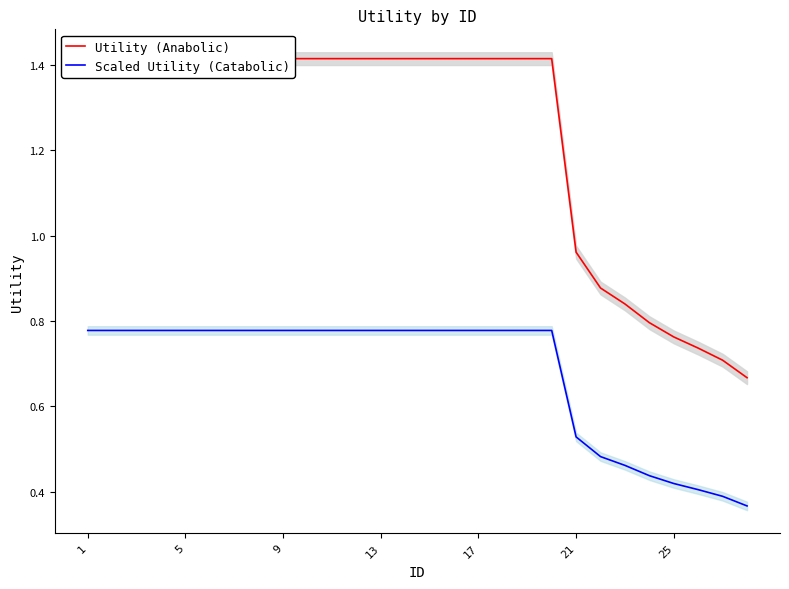

Reading left to right, transcribe all the data shown in this chart.

Utility (Anabolic): 1.4	1.4	1.4	1.4	1.4	1.4	1.4	1.4	1.4	1.4	1.4	1.4	1.4	1.4	1.4	1.4	1.4	1.4	1.4	1.4	1.0	0.9	0.8	0.8	0.8	0.7	0.7	0.7
Scaled Utility (Catabolic): 0.8	0.8	0.8	0.8	0.8	0.8	0.8	0.8	0.8	0.8	0.8	0.8	0.8	0.8	0.8	0.8	0.8	0.8	0.8	0.8	0.5	0.5	0.5	0.4	0.4	0.4	0.4	0.4